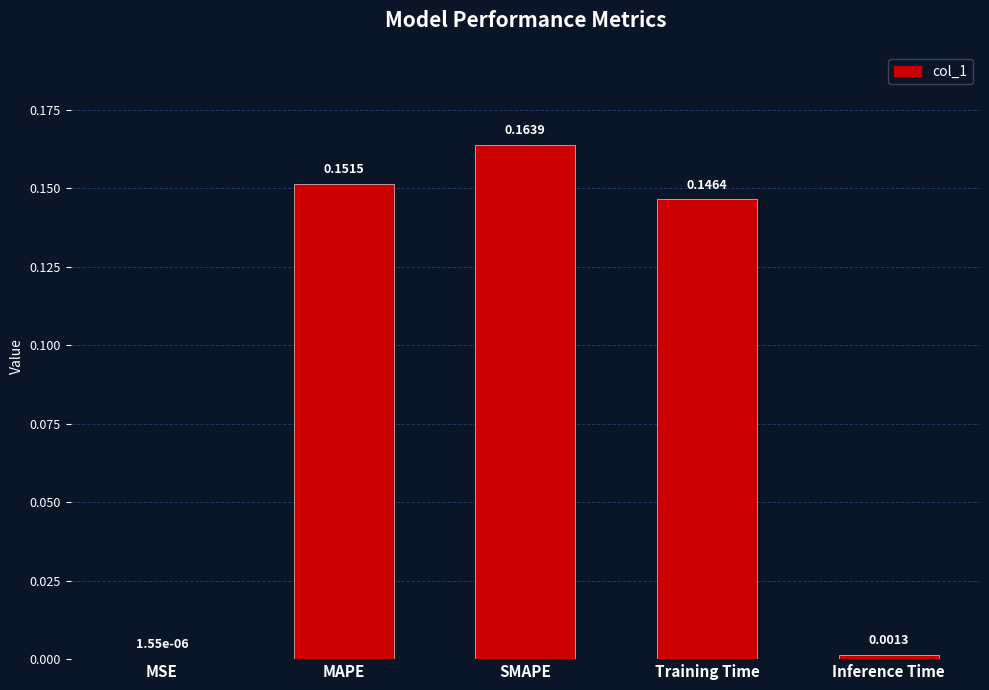

What is the change in value from MSE to SMAPE?

+0.2